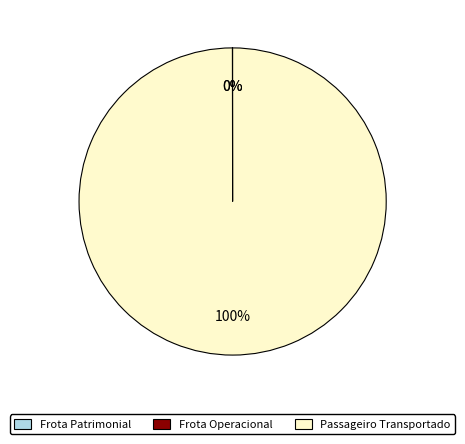

True or false: Passageiro Transportado accounts for 95% of the total.

False